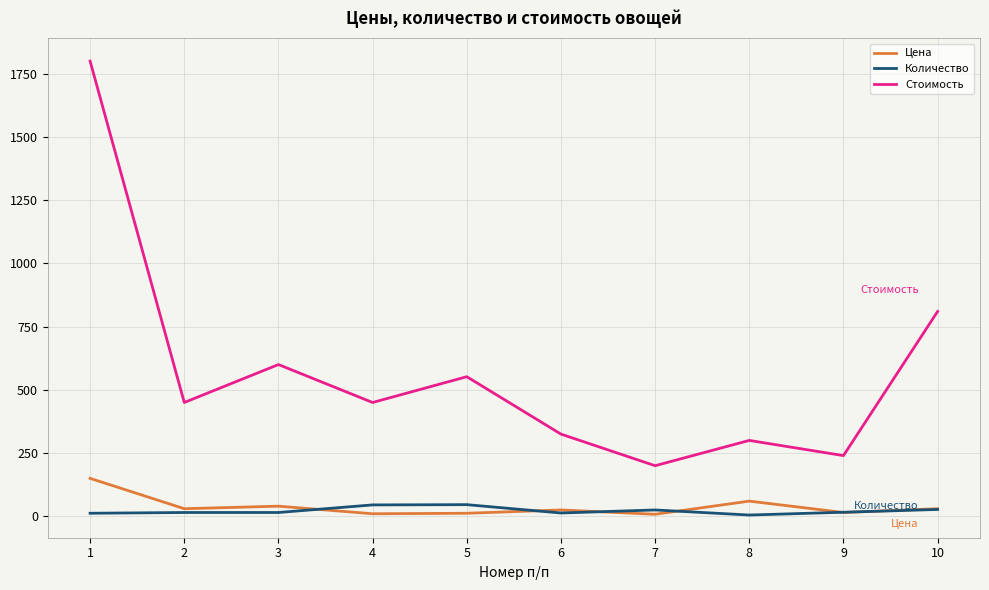

The value of Стоимость at 9 is 387. True or false?

False